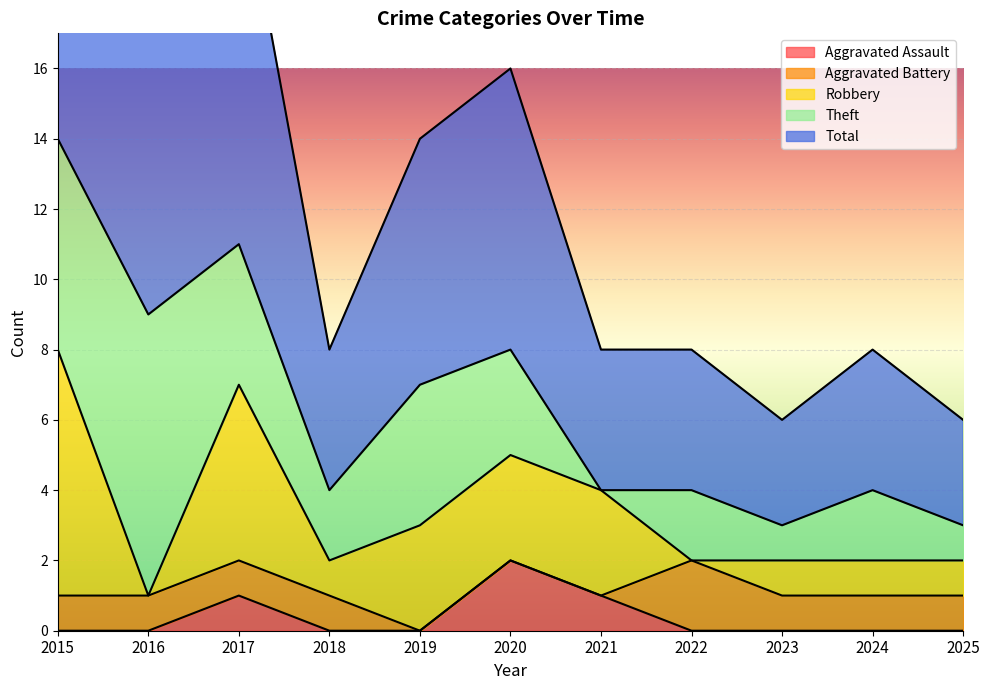

In Robbery, how many points are higher than both neighbors (excluding endpoints)?

1